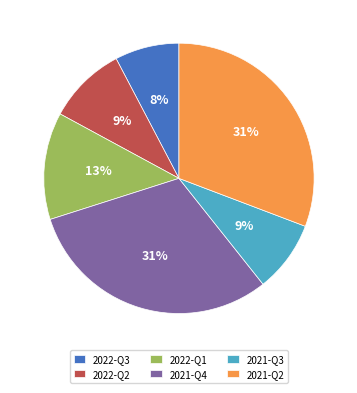

True or false: 2022-Q1 accounts for 2% of the total.

False